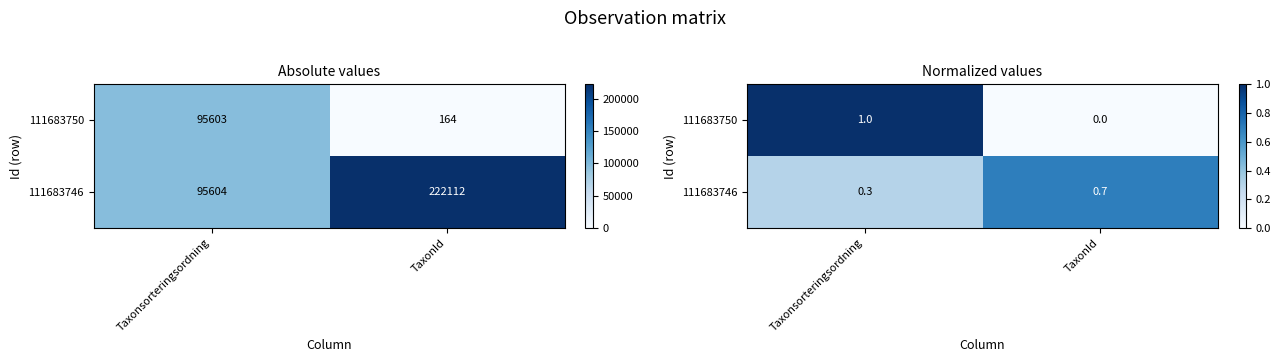

At which label does 111683746 reach its minimum?

Taxonsorteringsordning